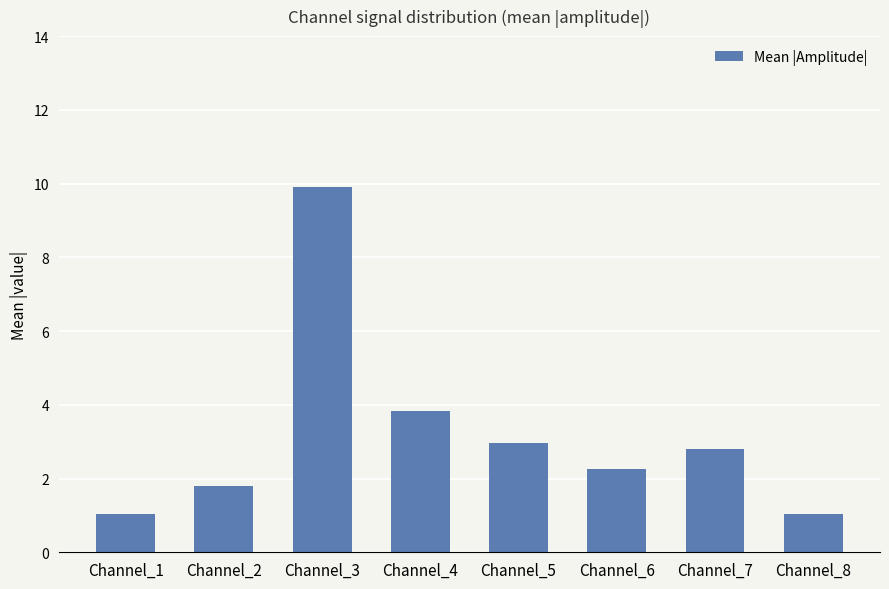

Which has a higher value, Channel_2 or Channel_5?

Channel_5